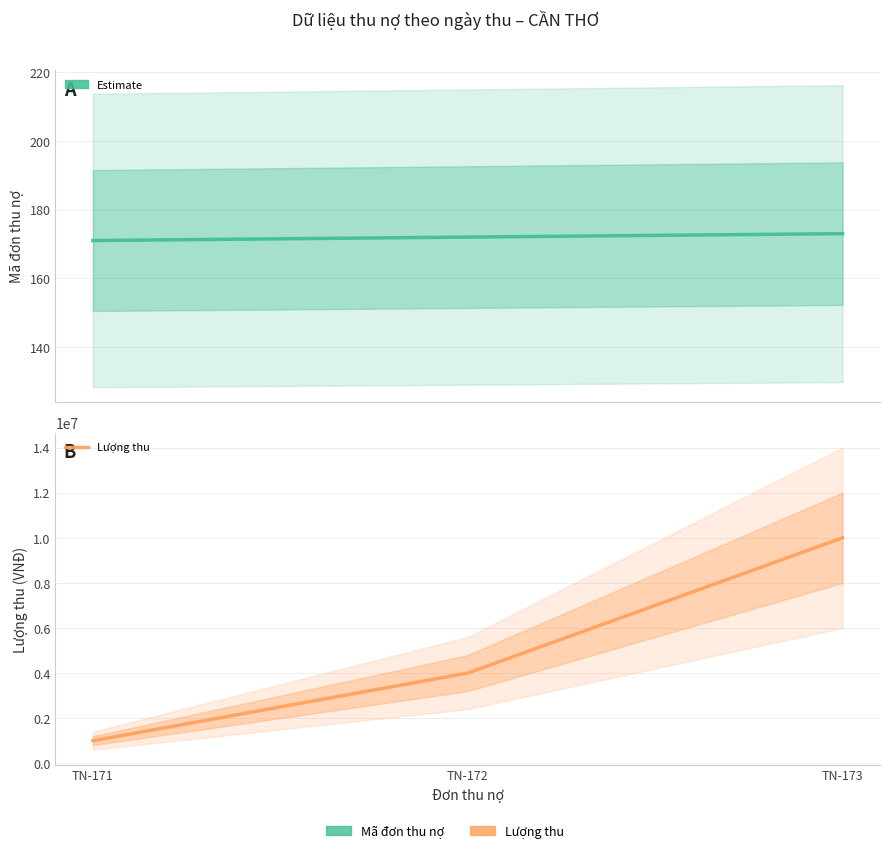

List the series in order of their overall mean, highest first.

Lượng thu, Mã đơn thu nợ